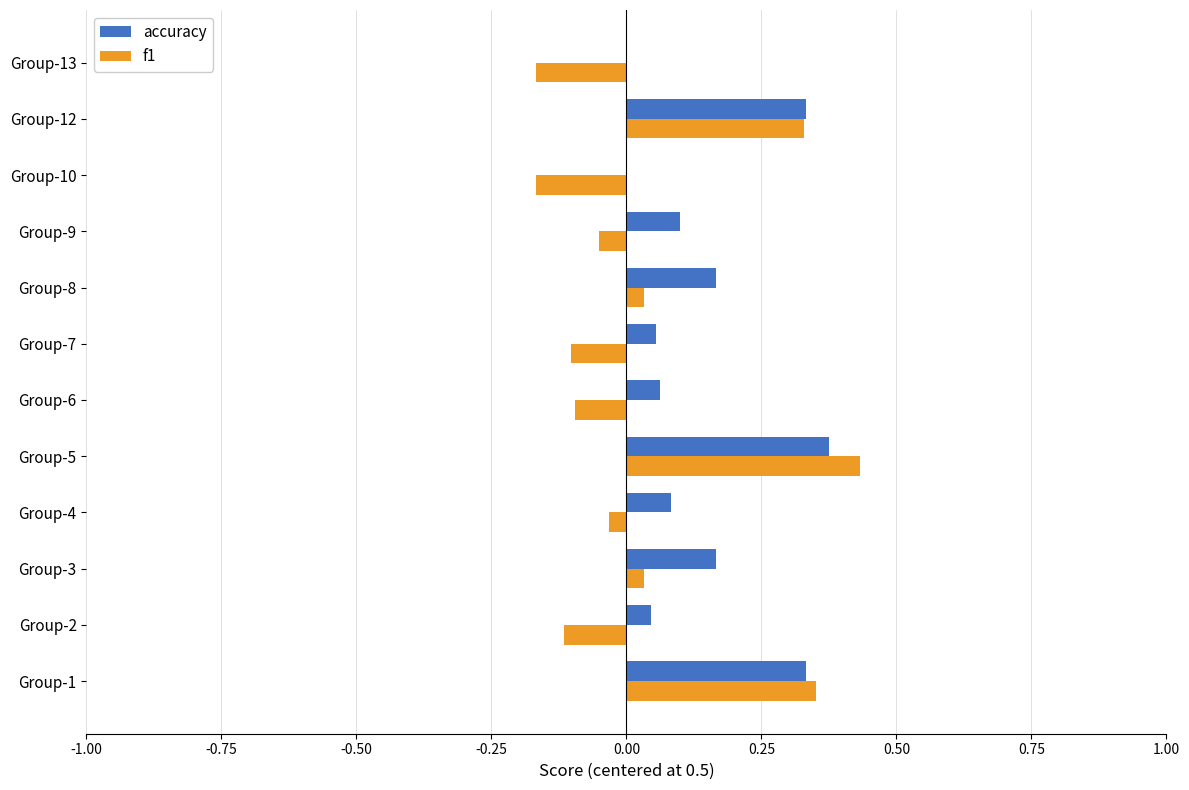

Between Group-1 and Group-6, which series saw the biggest shift?

f1